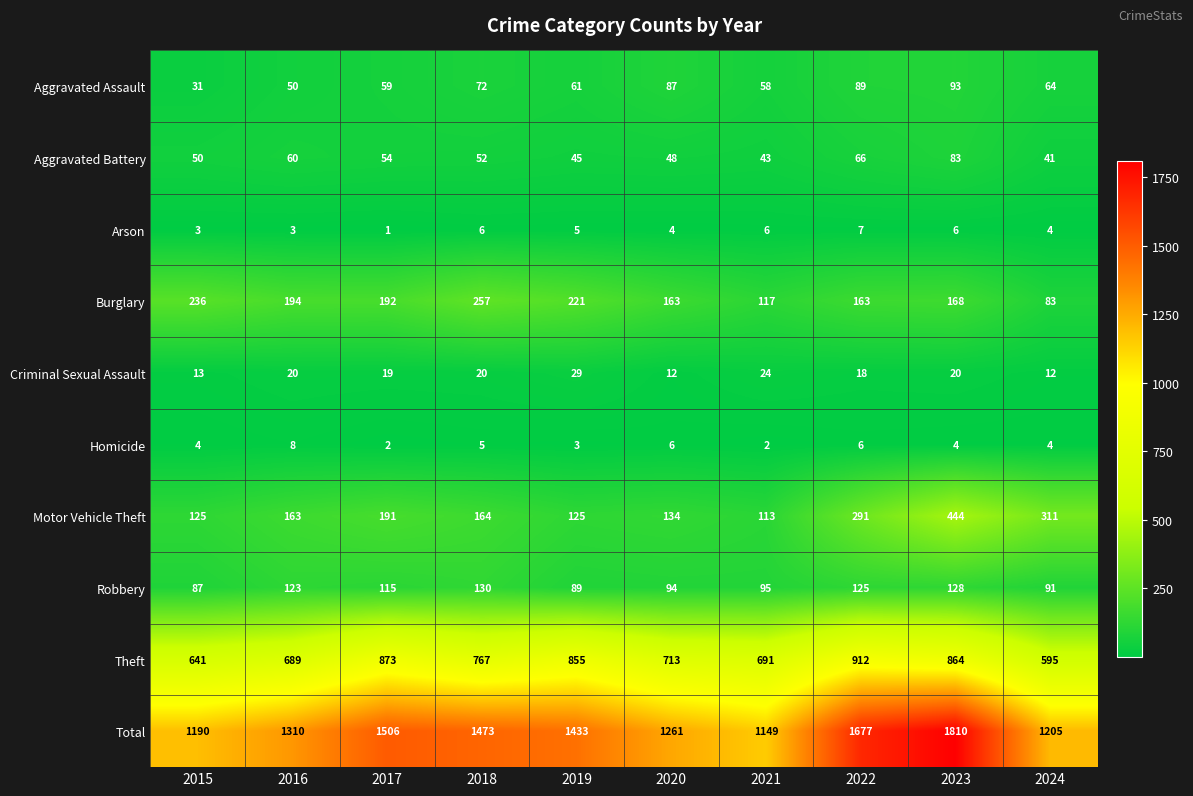

How many values in the Arson series are below 5?

5